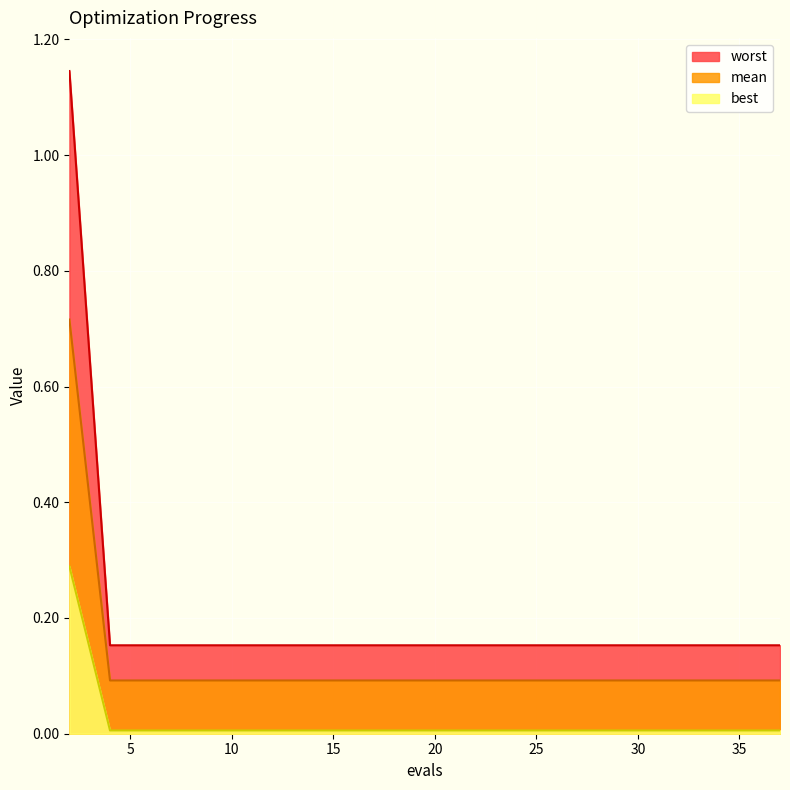

Rank the series by their average value, from highest to lowest.

worst, mean, best